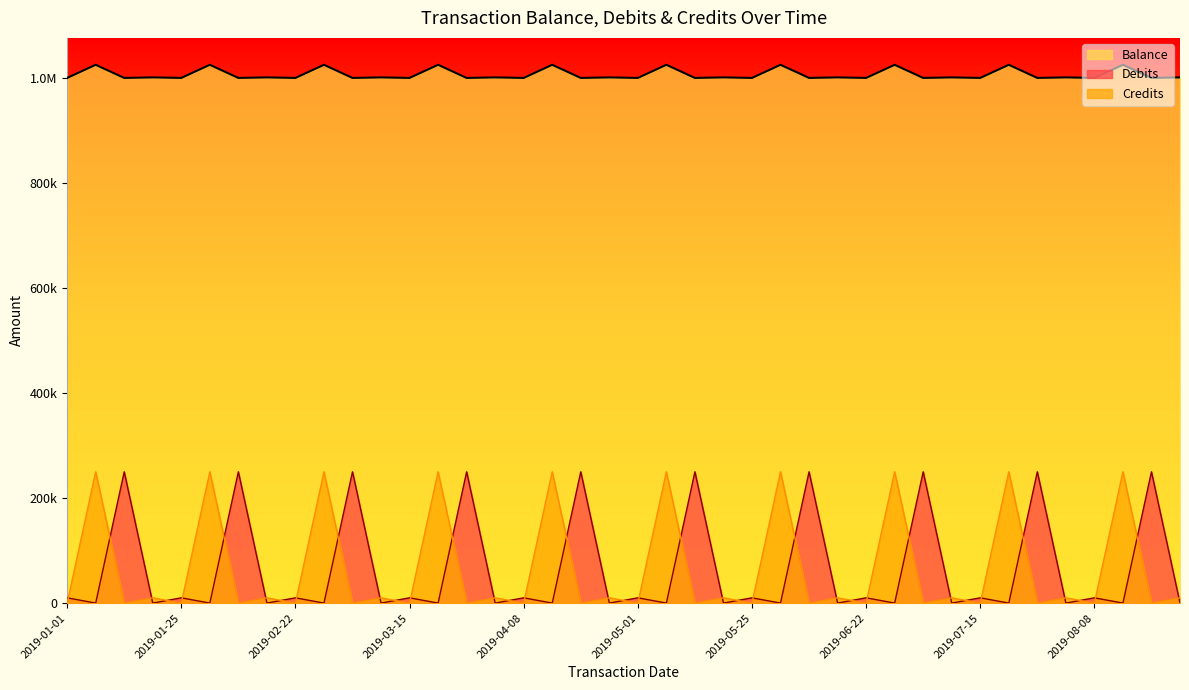

What is the difference between the maximum and second lowest values in the Debits series?

250000